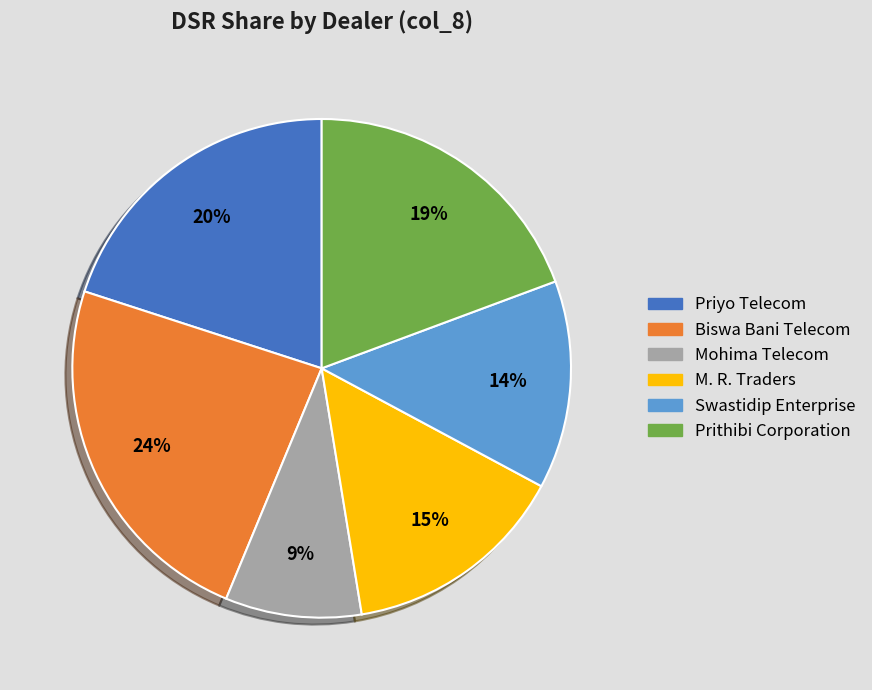

To the nearest percent, what is the difference between the M. R. Traders and Swastidip Enterprise slice percentages?

1%